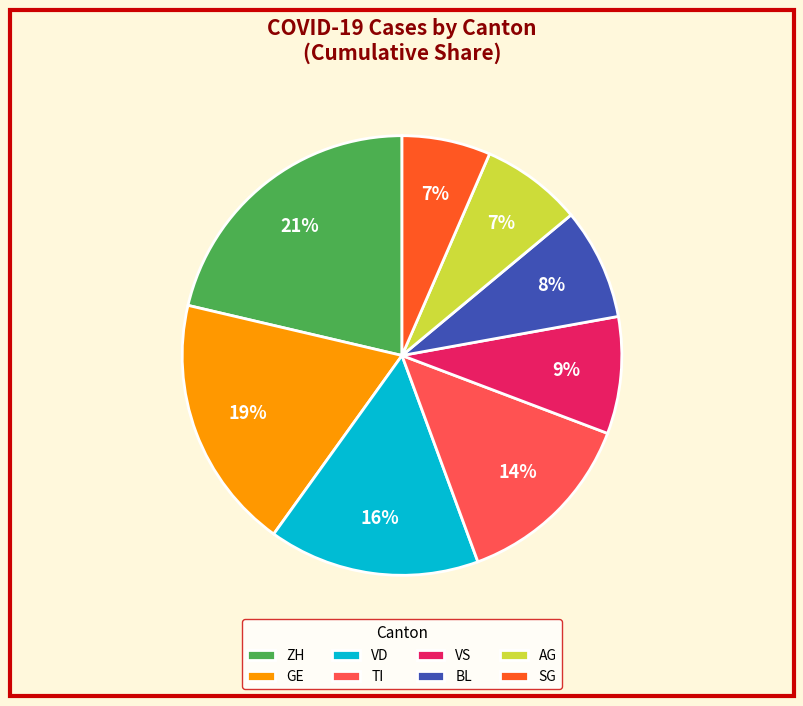

What percentage is the TI slice, to the nearest percent?

14%